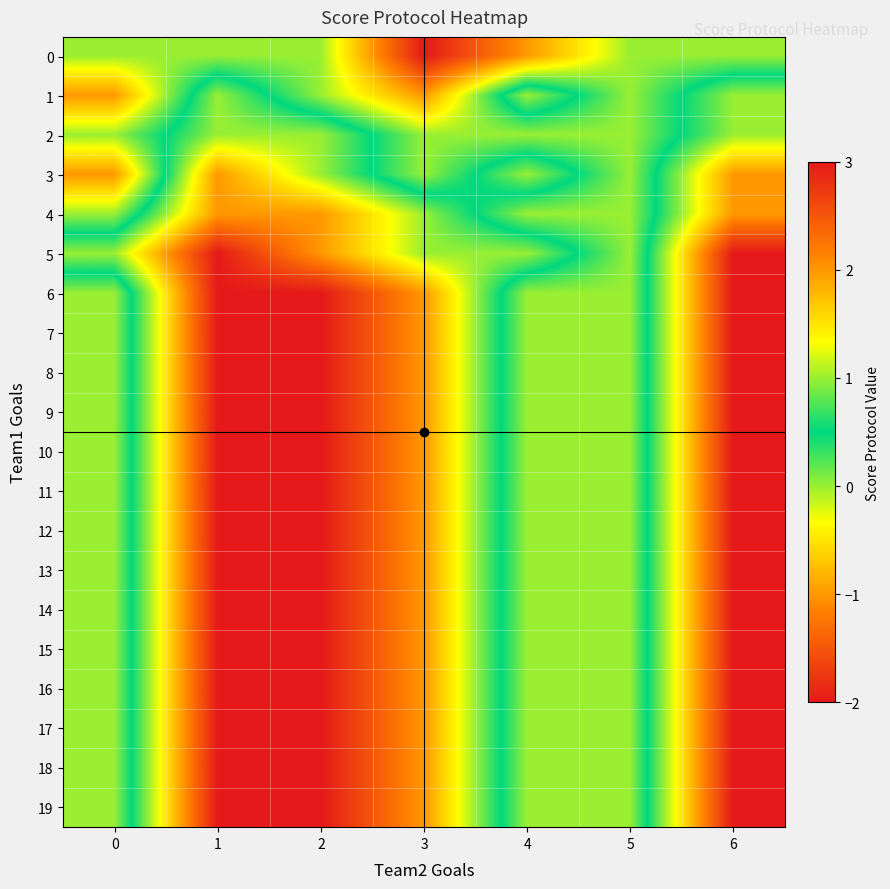

Reading right to left, list all the values displayed in this chart.

0: 6=0	5=0	4=-1	3=-2	2=0	1=0	0=0
1: 6=1	5=0	4=1	3=-1	2=0	1=1	0=-1
2: 6=1	5=0	4=0	3=0	2=1	1=1	0=0
3: 6=2	5=0	4=1	3=0	2=1	1=2	0=-1
4: 6=2	5=0	4=0	3=1	2=2	1=2	0=0
5: 6=3	5=0	4=1	3=1	2=2	1=3	0=1
6: 6=3	5=0	4=0	3=2	2=3	1=3	0=0
7: 6=3	5=0	4=0	3=2	2=3	1=3	0=0
8: 6=3	5=0	4=0	3=2	2=3	1=3	0=0
9: 6=3	5=0	4=0	3=2	2=3	1=3	0=0
10: 6=3	5=0	4=0	3=2	2=3	1=3	0=0
11: 6=3	5=0	4=0	3=2	2=3	1=3	0=0
12: 6=3	5=0	4=0	3=2	2=3	1=3	0=0
13: 6=3	5=0	4=0	3=2	2=3	1=3	0=0
14: 6=3	5=0	4=0	3=2	2=3	1=3	0=0
15: 6=3	5=0	4=0	3=2	2=3	1=3	0=0
16: 6=3	5=0	4=0	3=2	2=3	1=3	0=0
17: 6=3	5=0	4=0	3=2	2=3	1=3	0=0
18: 6=3	5=0	4=0	3=2	2=3	1=3	0=0
19: 6=3	5=0	4=0	3=2	2=3	1=3	0=0